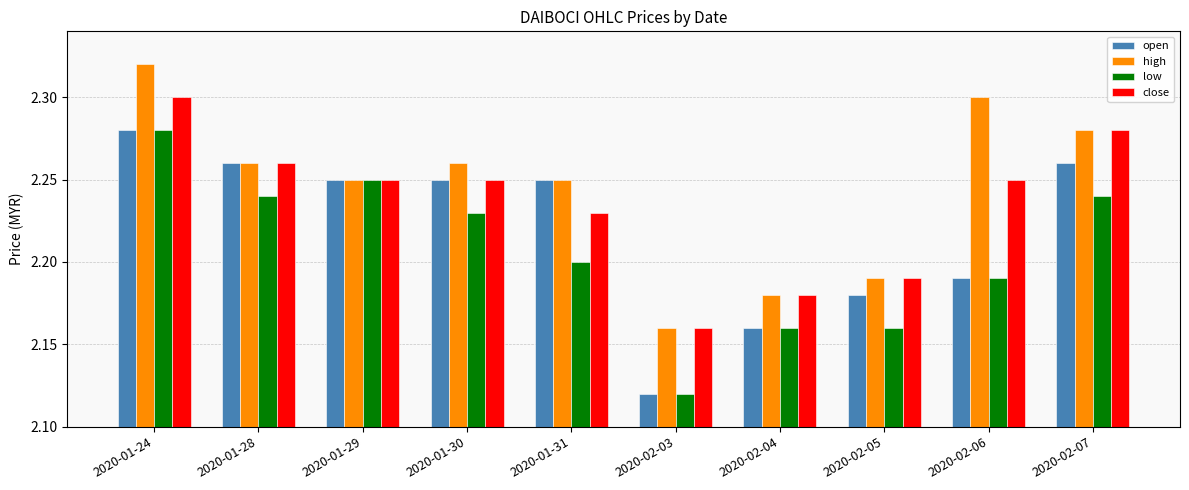

How many bars are there in total?

40